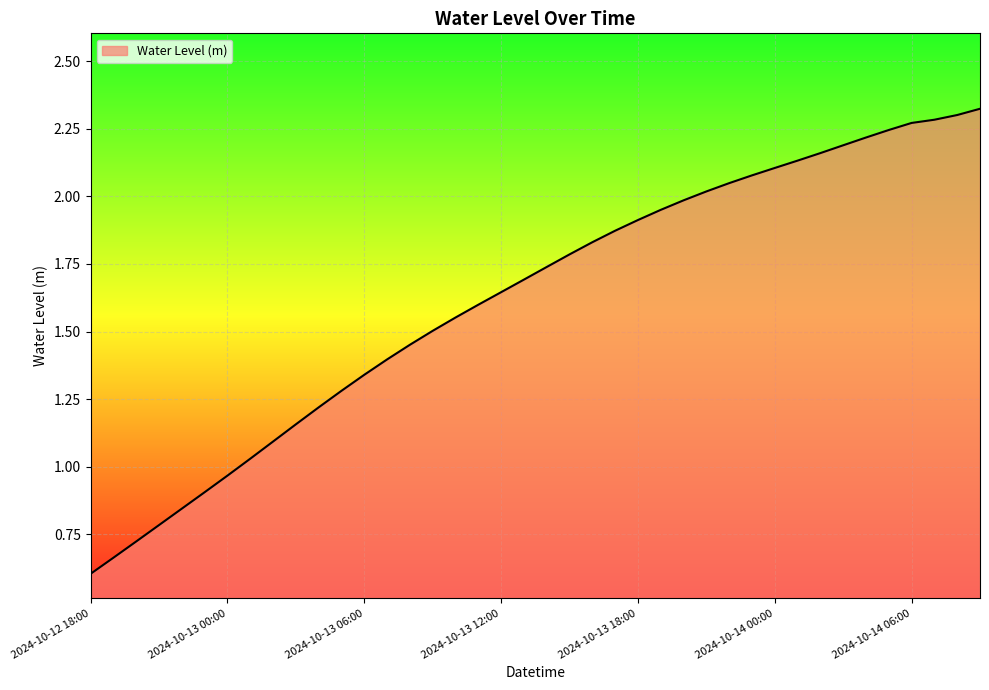

What is the smallest value displayed?

0.6